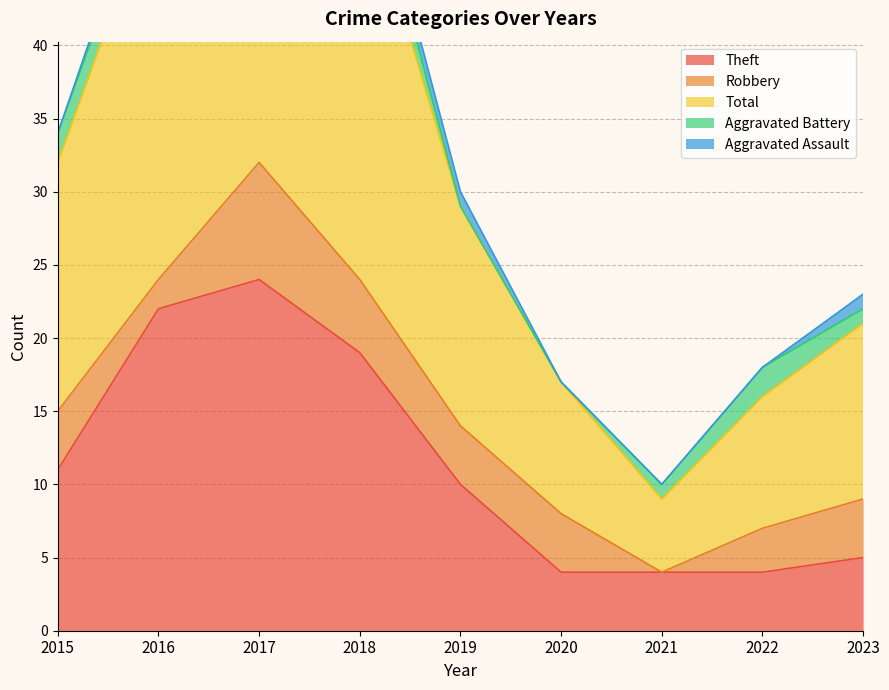

True or false: Aggravated Assault has more than 0 interior local peaks.

False